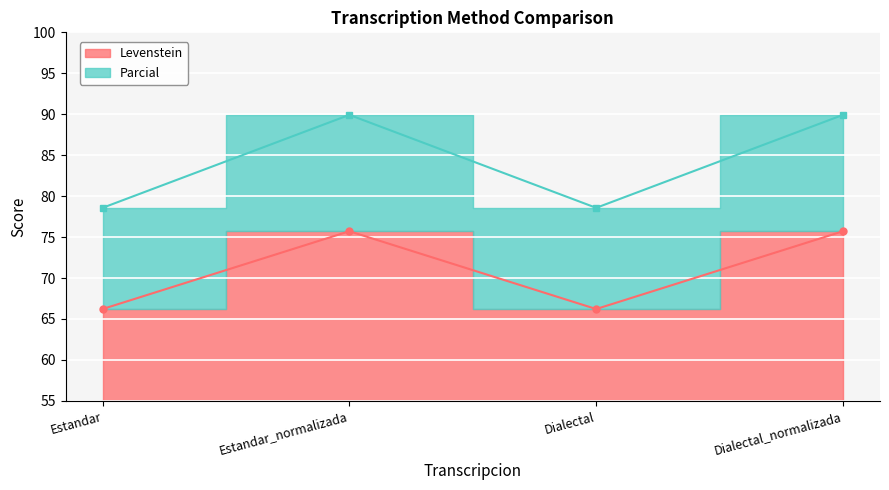

What is the difference between the maximum and minimum values in the Levenstein series?

9.5